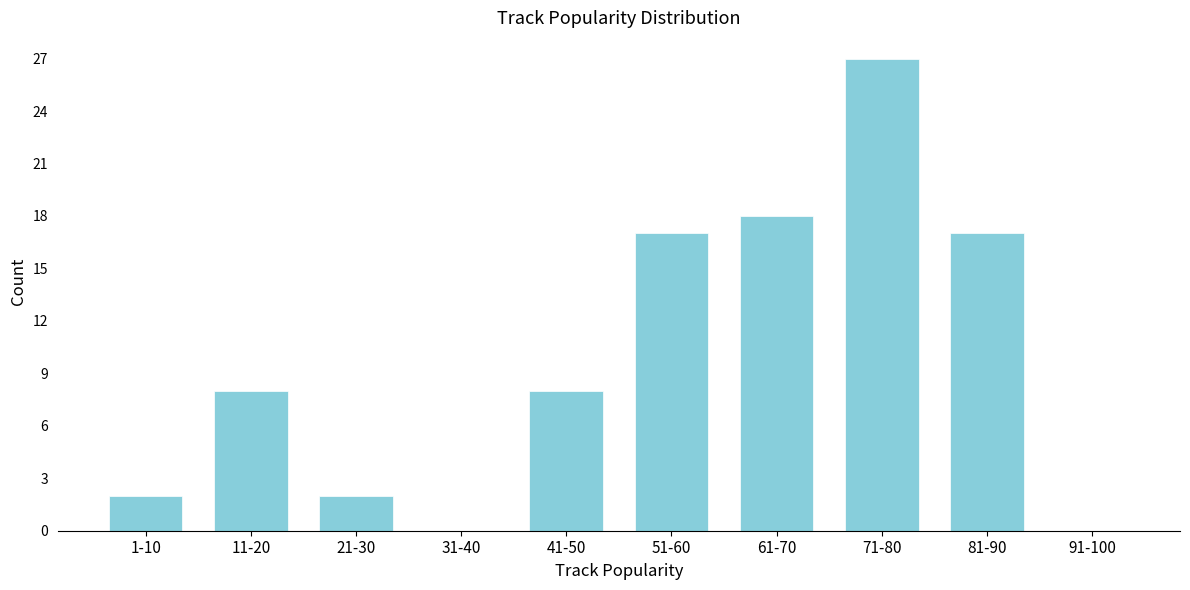

Reading left to right, extract all data points from this chart.

1-10=2	11-20=8	21-30=2	31-40=0	41-50=8	51-60=17	61-70=18	71-80=27	81-90=17	91-100=0